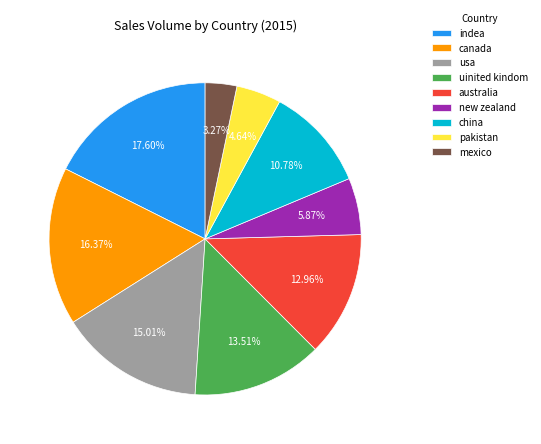

The indea slice represents 18% of the pie. True or false?

True